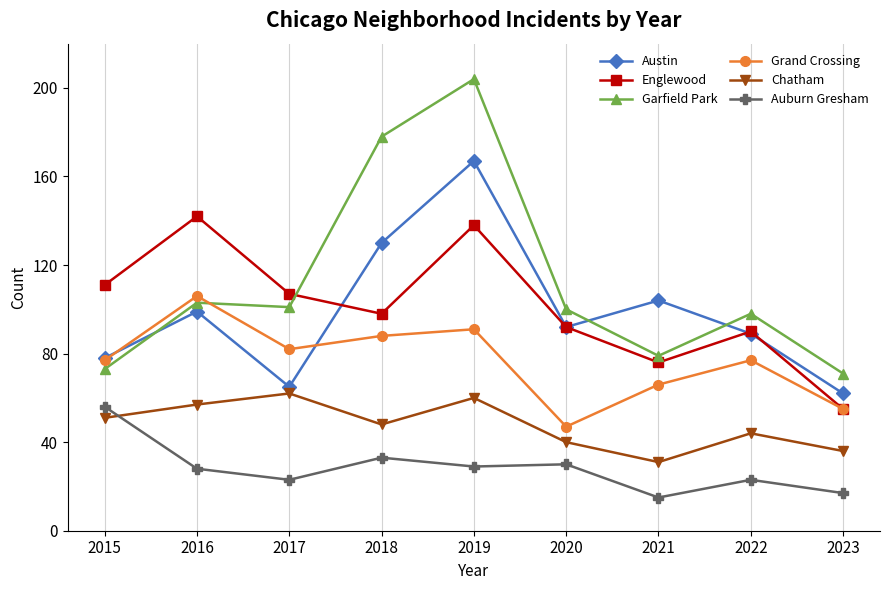

What are all the series names shown in the legend?

Austin, Englewood, Garfield Park, Grand Crossing, Chatham, Auburn Gresham